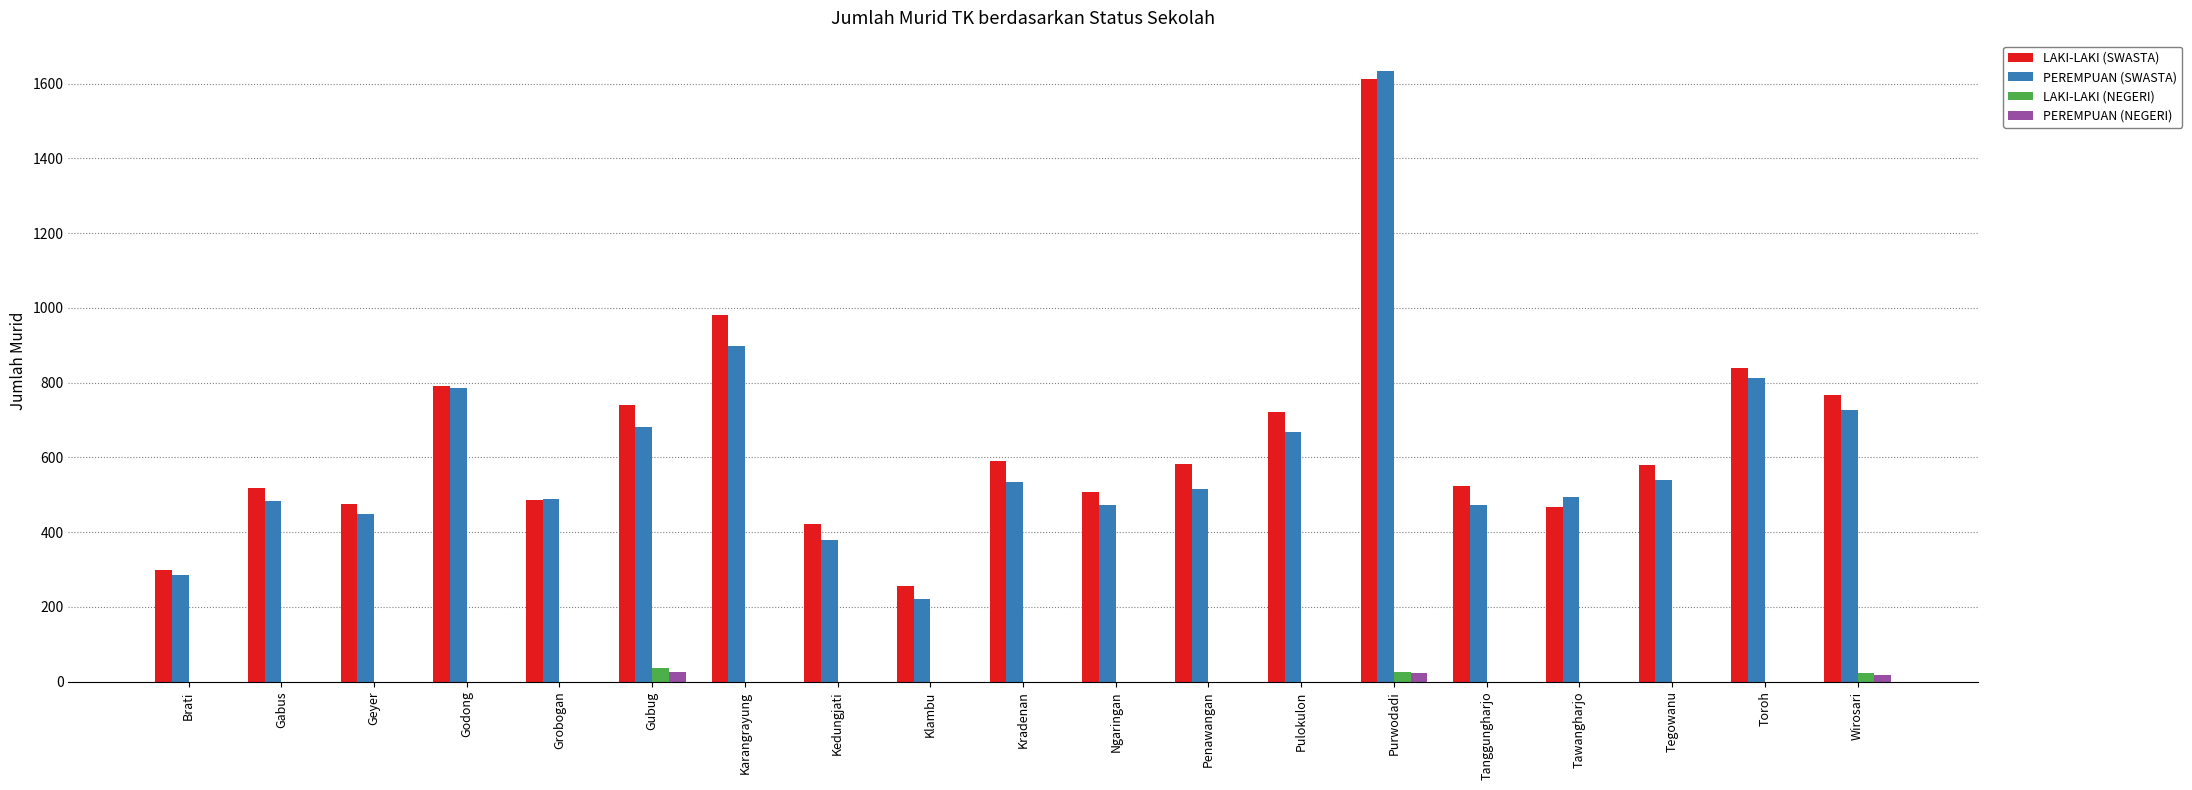

Which series changed the most between Penawangan and Toroh?

PEREMPUAN (SWASTA)